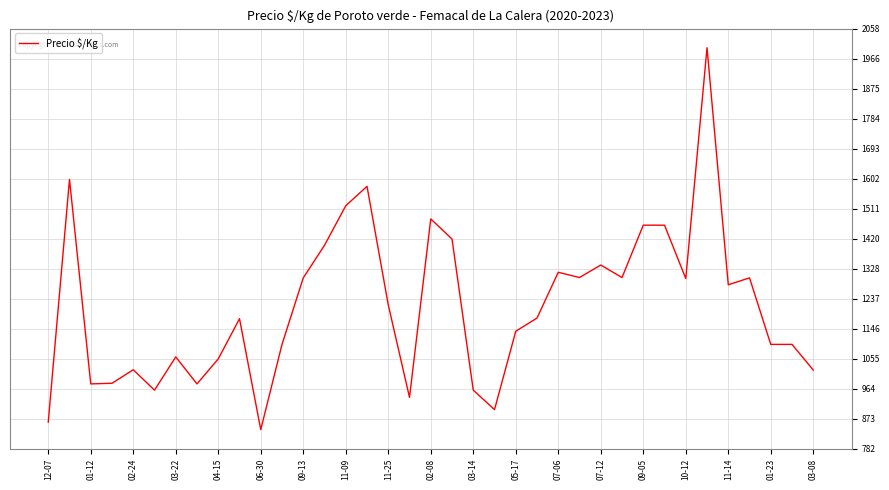

What is the difference between the maximum and minimum values?

1160